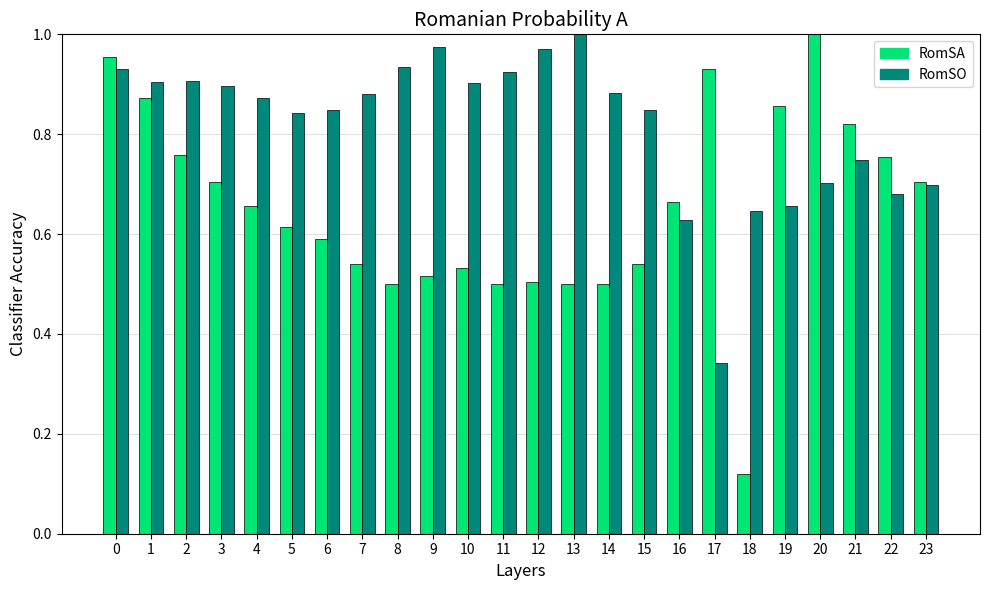

How many bars are there in each group?

2